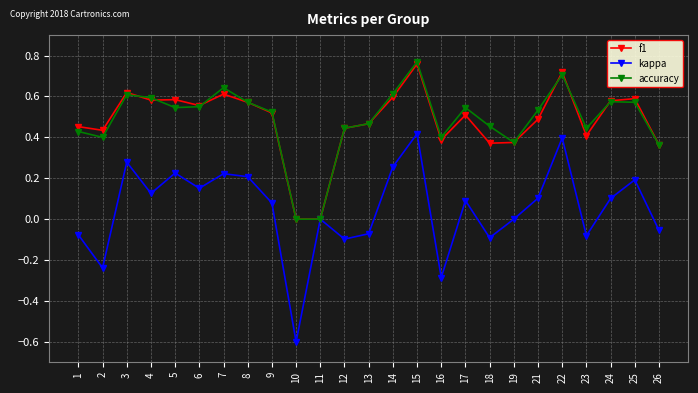

In kappa, how many points are higher than both neighbors (excluding endpoints)?

8